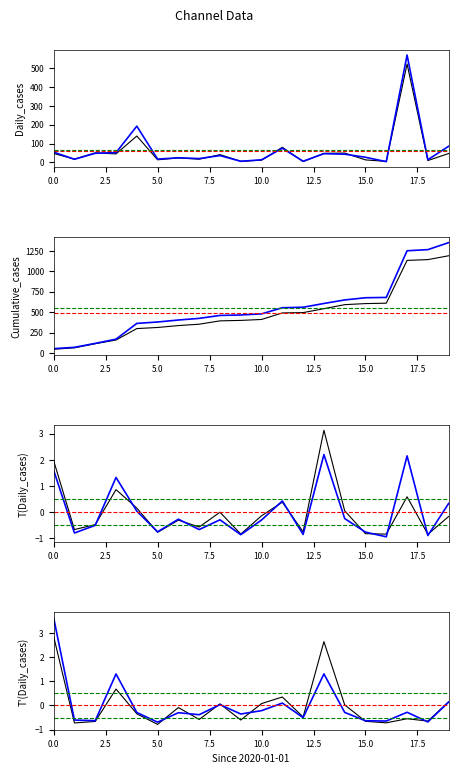

How many lines are shown in the chart?

6